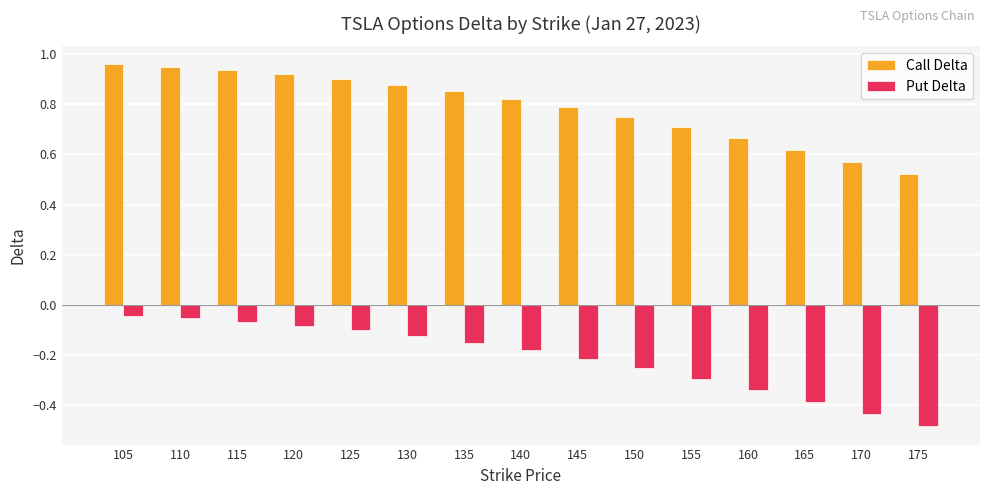

Where is Call Delta nearest to the value 0?

175